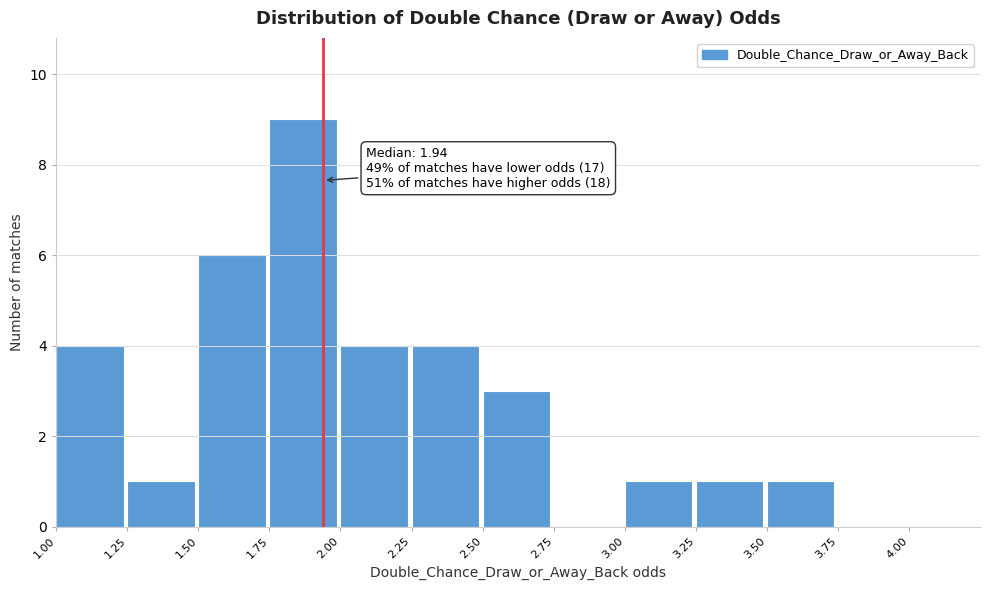

Over which range of the x-axis is the bar tallest?

1.75 to 2.00